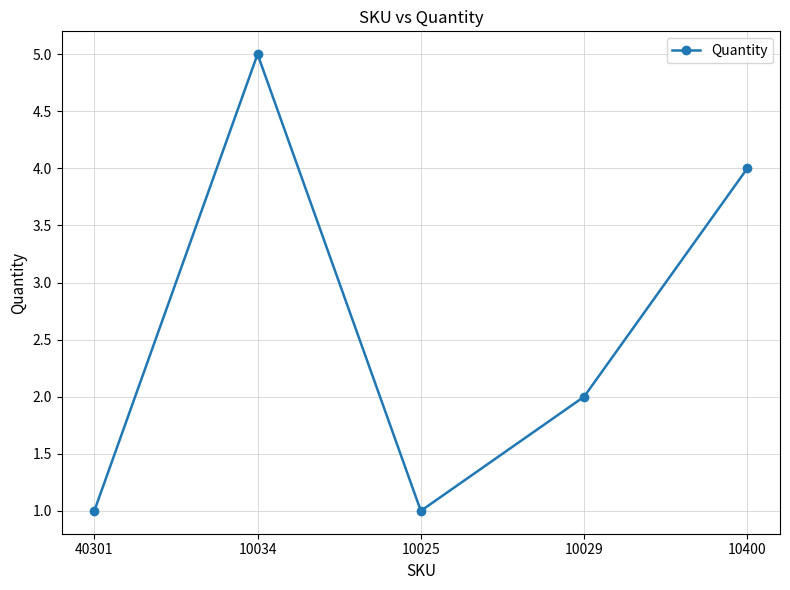

Which category has the highest value across all series?

10034